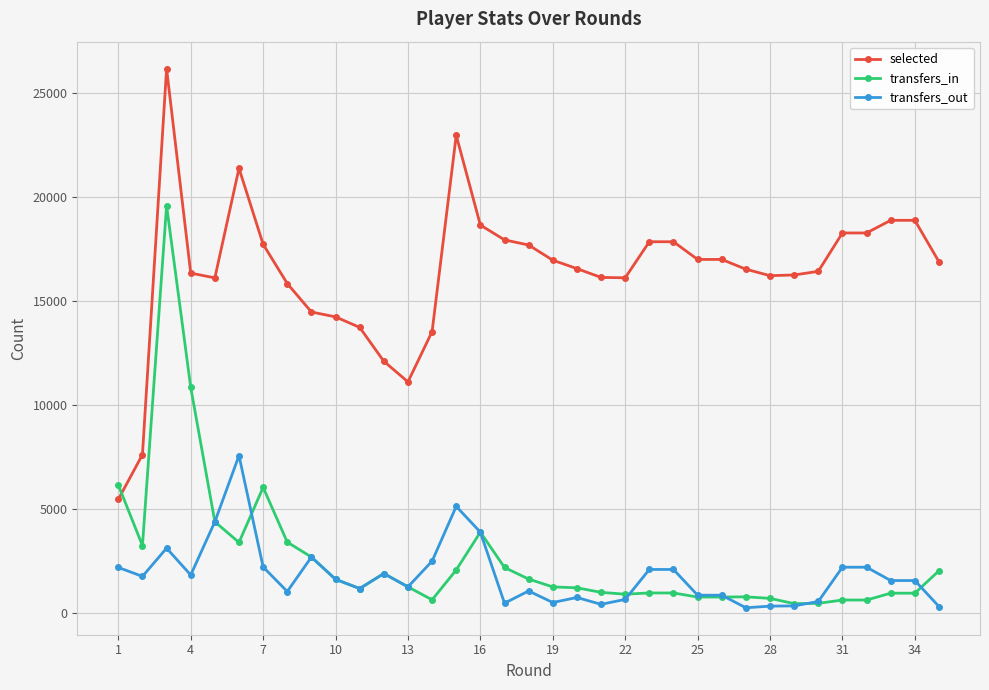

What is the maximum value shown in the chart?

26167